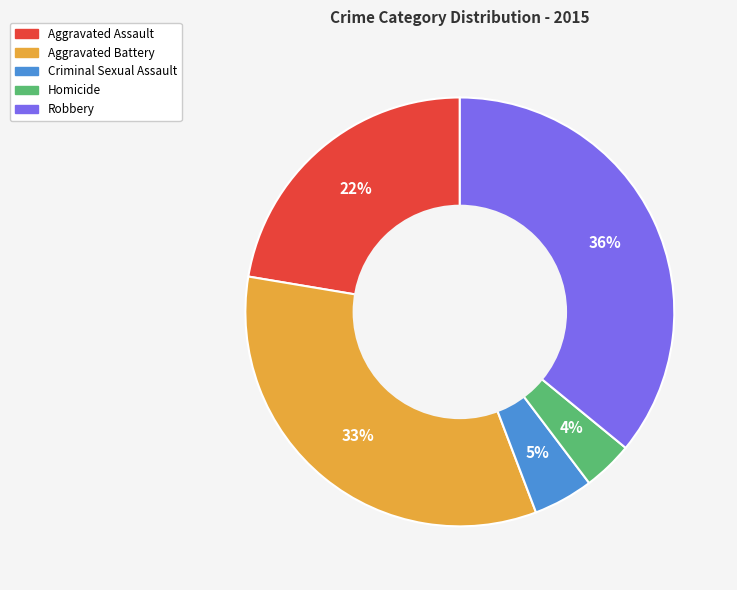

What is the largest slice in the pie chart?

Robbery